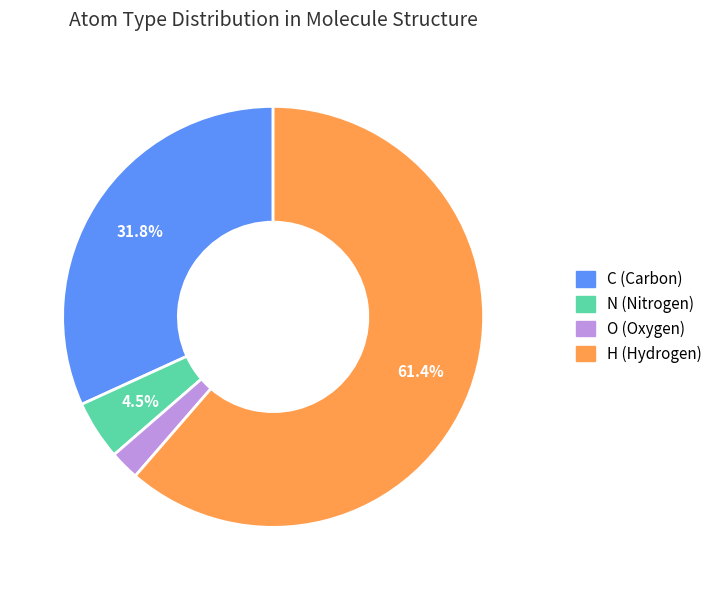

Which category has the biggest portion of the pie?

H